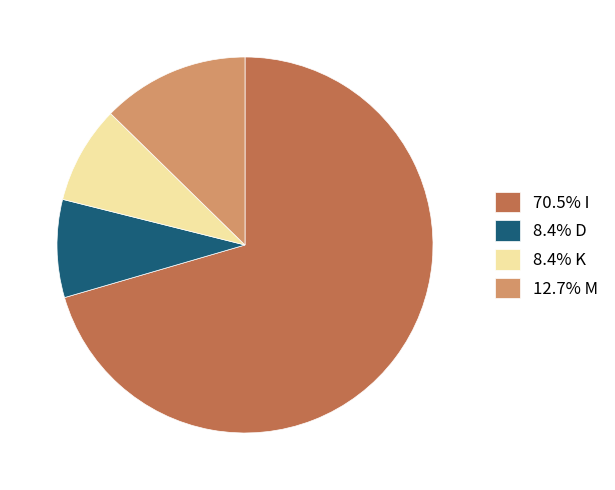

How many segments does this pie chart have?

4